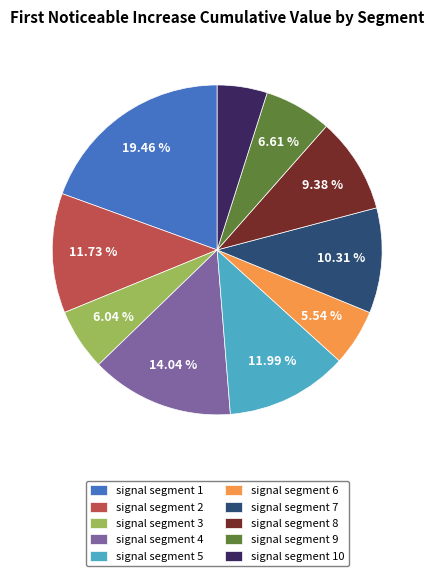

Which has a higher value, signal segment 5 or signal segment 1?

signal segment 1